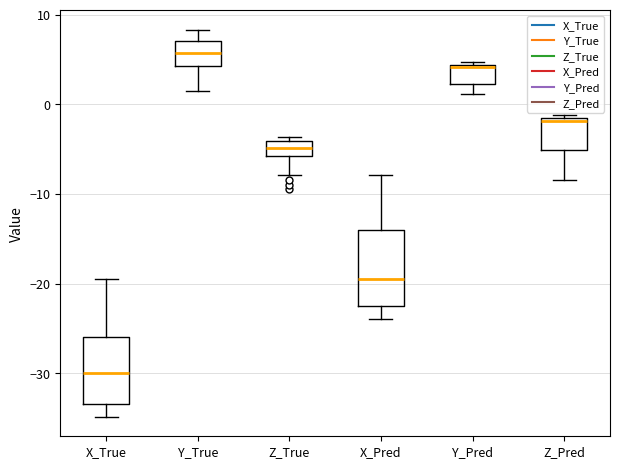

Reading left to right, transcribe this box plot: for each box, give where its median line is, the range the box spans, and where its two whiskers end, as read against the y-axis. The values are not printed on the chart, so give them approximately, as read against the axis.

X_True: median -30, box -33 to -26, whiskers -35 to -20
Y_True: median 6, box 4 to 7, whiskers 1 to 8
Z_True: median -5, box -6 to -4, whiskers -8 to -4 (just above the box's upper edge)
X_Pred: median -19, box -23 to -14, whiskers -24 to -8
Y_Pred: median 4, box 2 to 4, whiskers 1 to 5
Z_Pred: median -2, box -5 to -1, whiskers -8 to -1 (just above the box's upper edge)